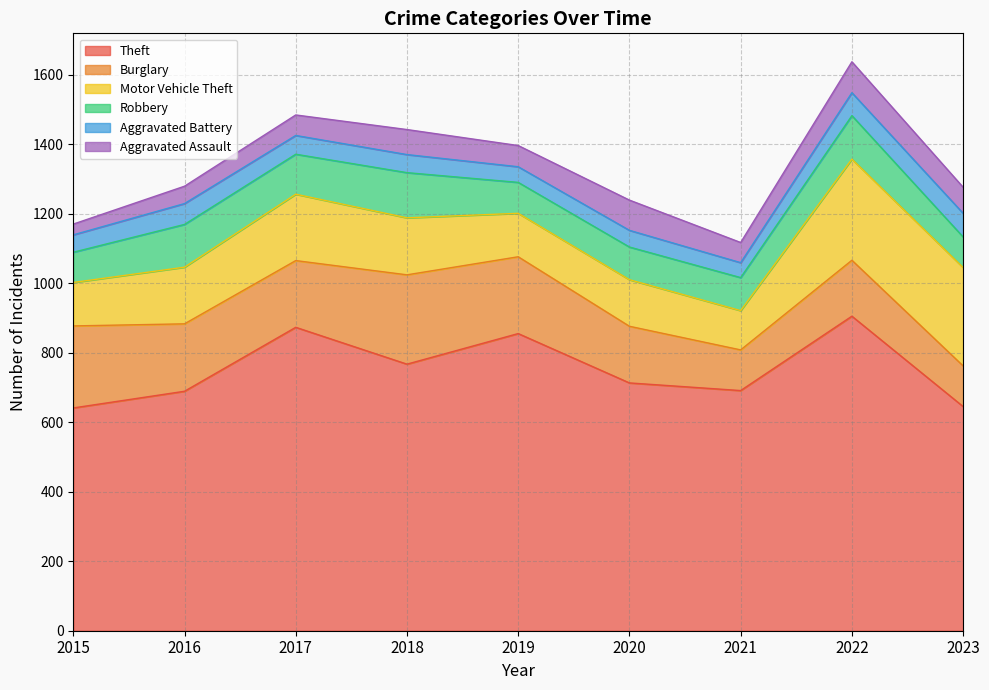

Where is the first local maximum for Aggravated Battery?

2016